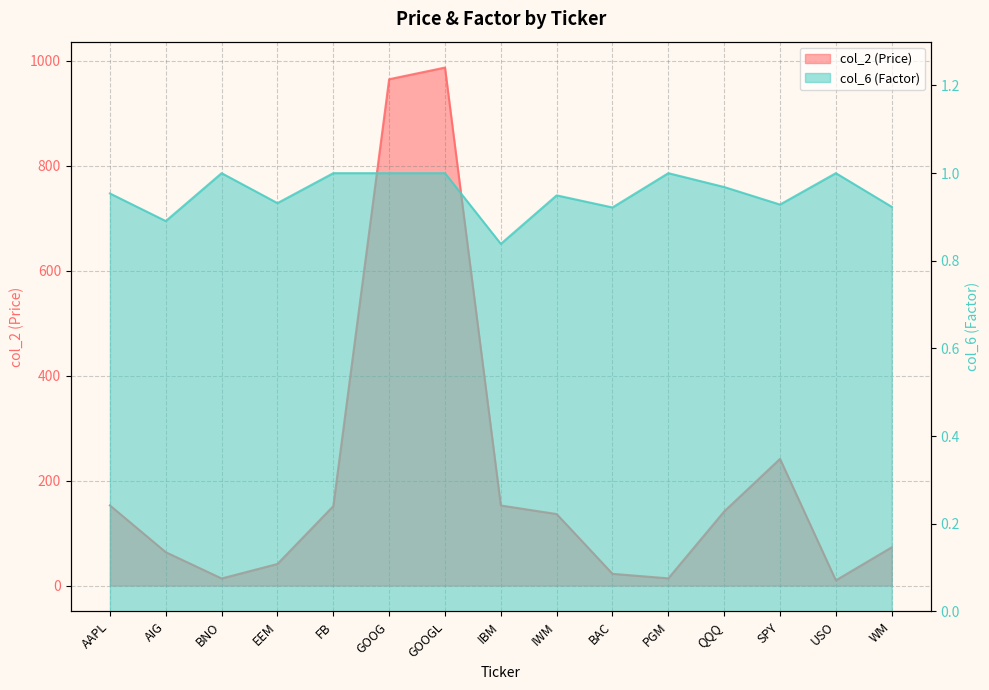

Is it true that col_6 (Factor) equals 0.9 at AIG?

True